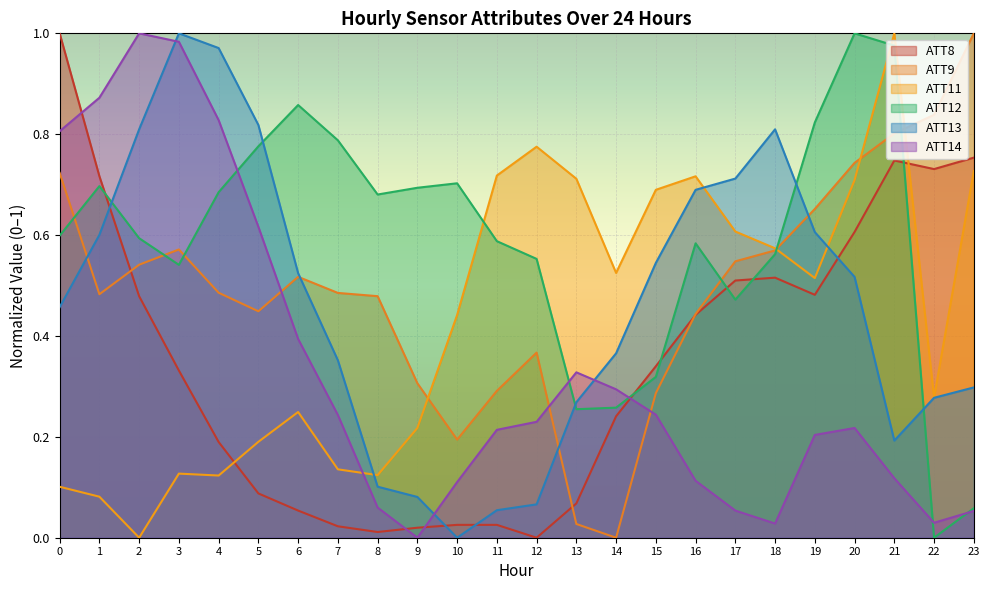

What are all the series names shown in the legend?

ATT8, ATT9, ATT11, ATT12, ATT13, ATT14